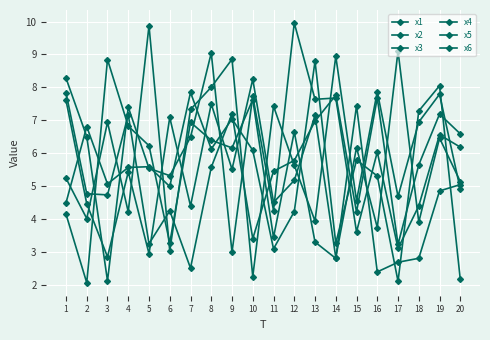

How many lines are shown in the chart?

6